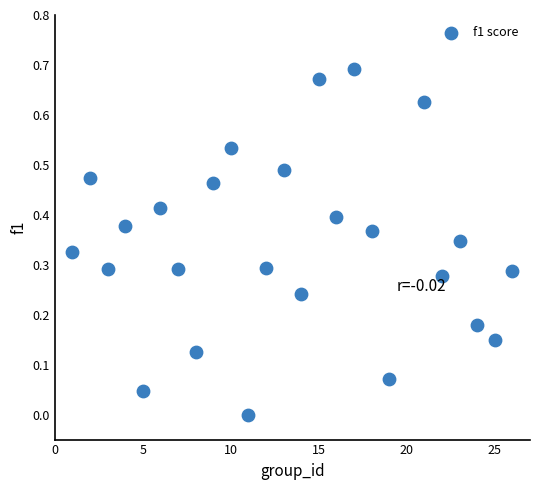

What is the range of X values (max minus min)?

25.0